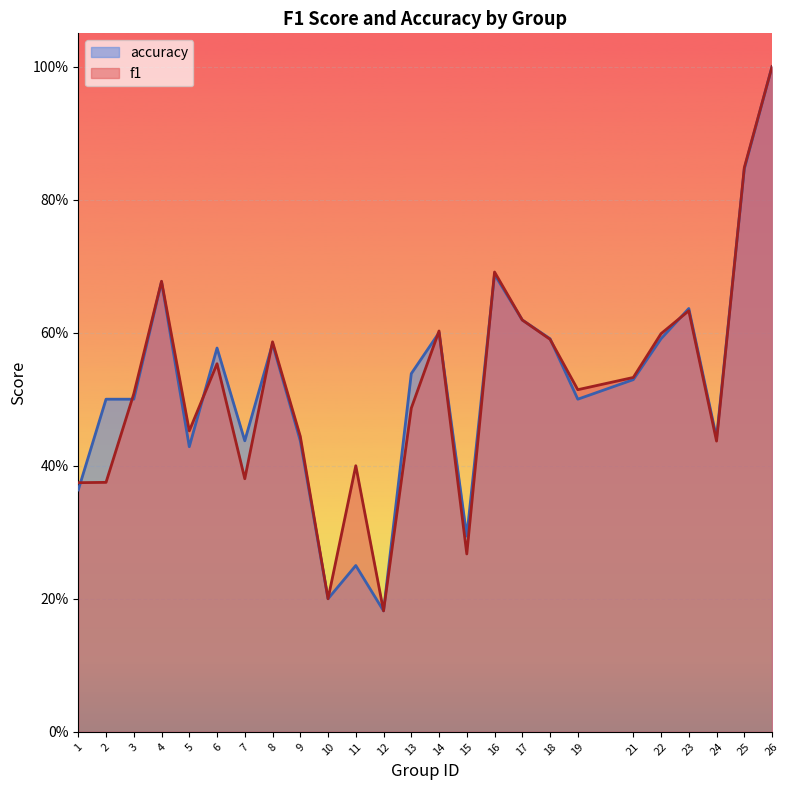

List the labels in order of accuracy value, largest first.

26, 25, 16, 4, 23, 17, 14, 18, 22, 8, 6, 13, 21, 2, 3, 19, 24, 7, 9, 5, 1, 15, 11, 10, 12